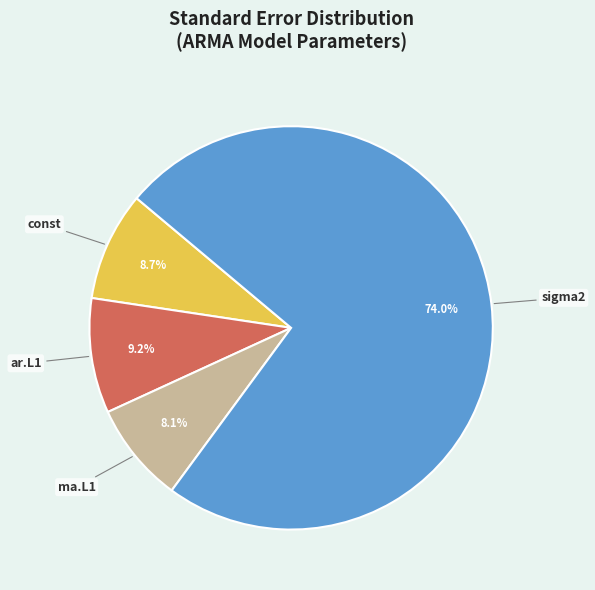

The sigma2 slice represents 74% of the pie. True or false?

True